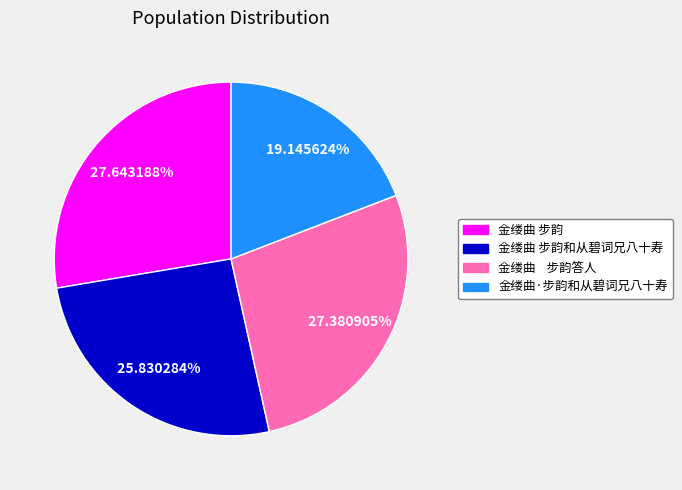

To the nearest percent, what is the average slice percentage?

25%